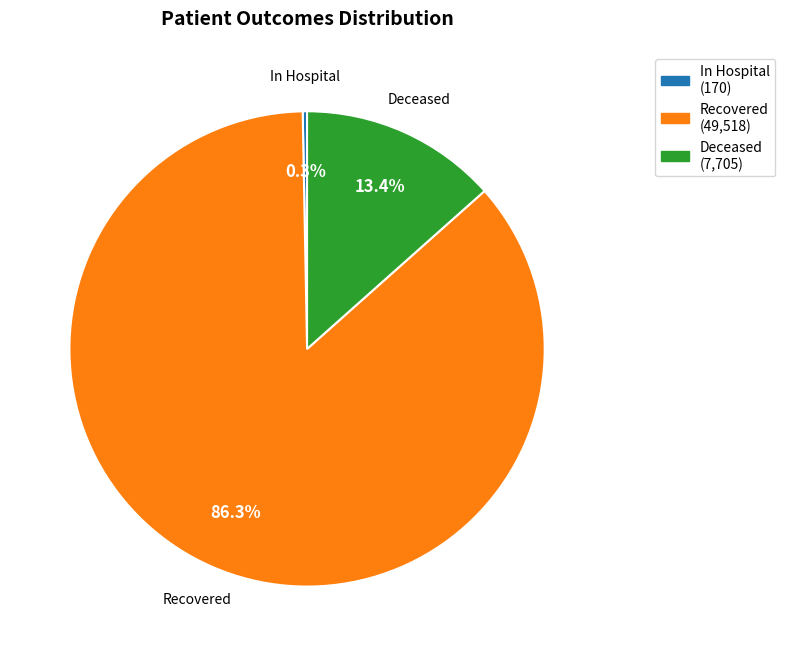

What percentage do Deceased and Recovered together represent?

99.7%